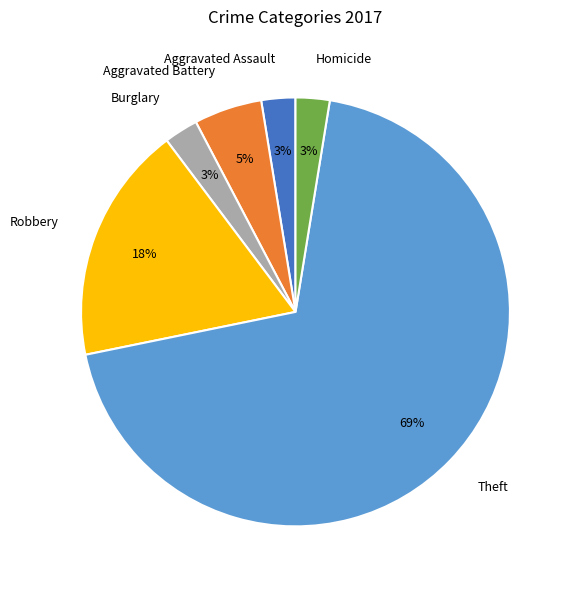

To the nearest percent, what portion does Robbery represent?

18%